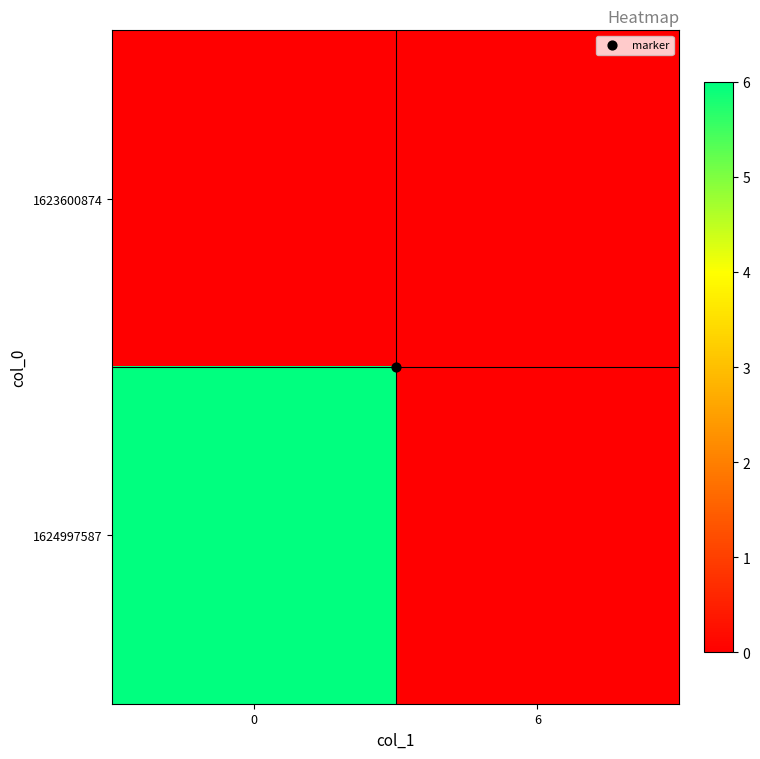

Reading left to right, extract all data points from this chart.

1623600874: 0=0	6=0
1624997587: 0=6	6=0